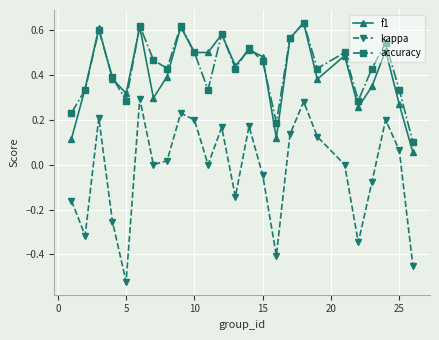

Count the number of data series in this chart.

3